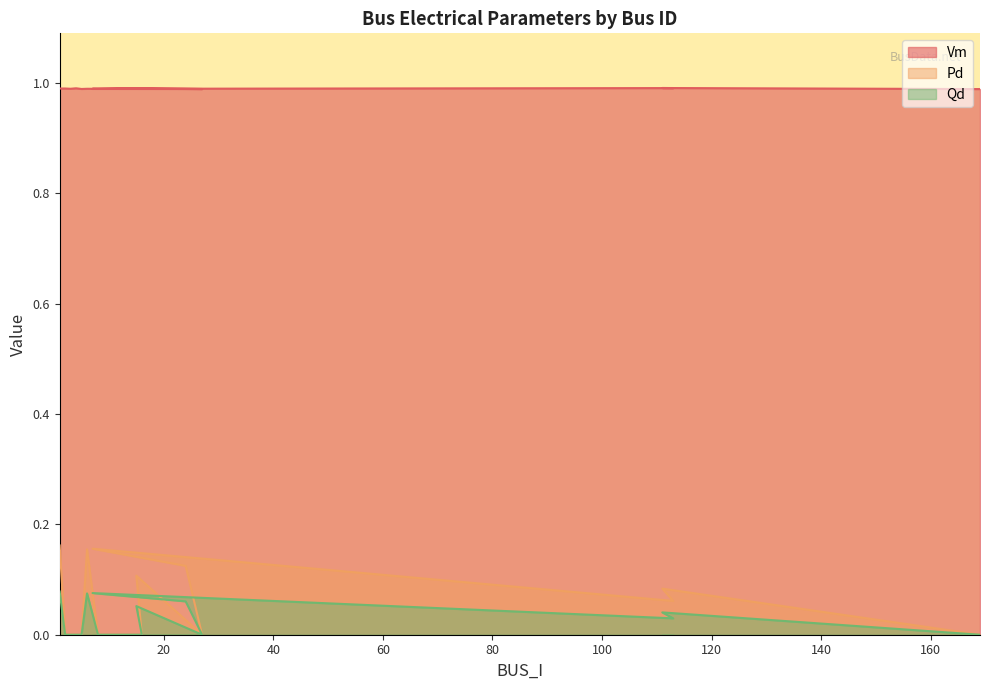

At which label is Pd closest to 0?

2